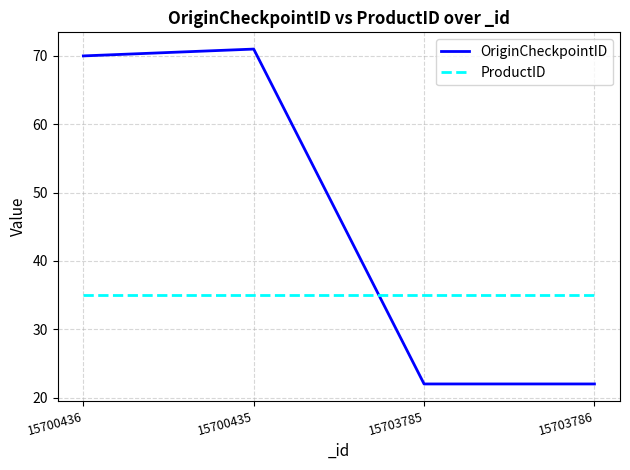

How many lines are shown in the chart?

2